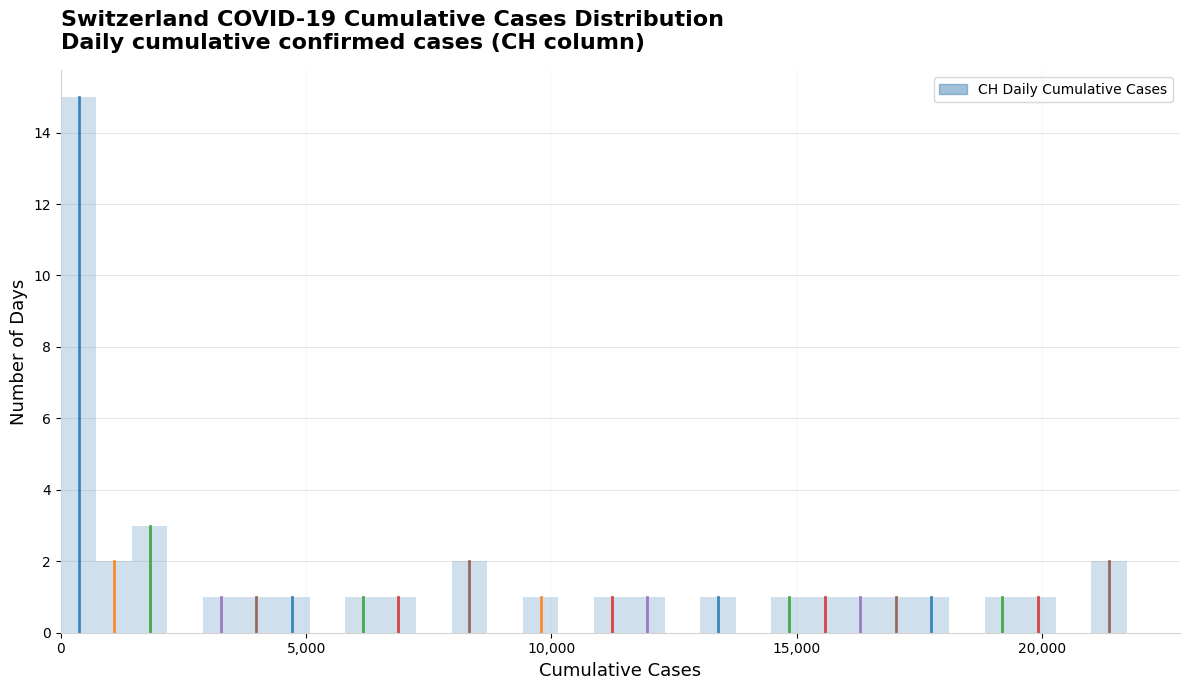

Read against the x-axis, roughly where is the centre of the tallest bar?

500